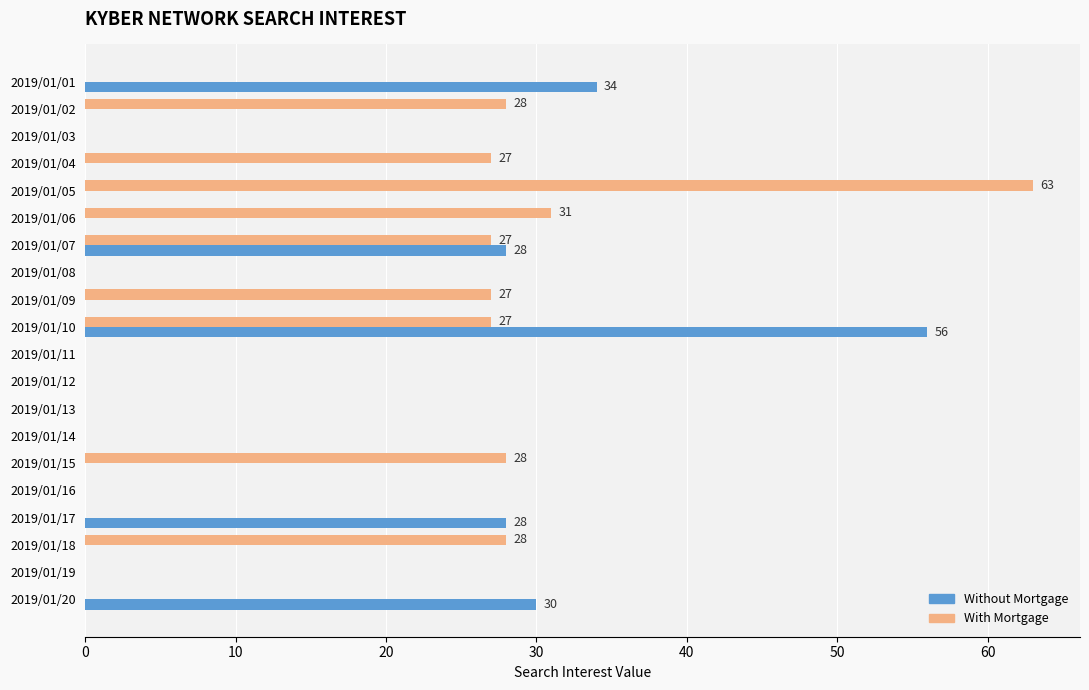

What is the greatest value displayed?

63